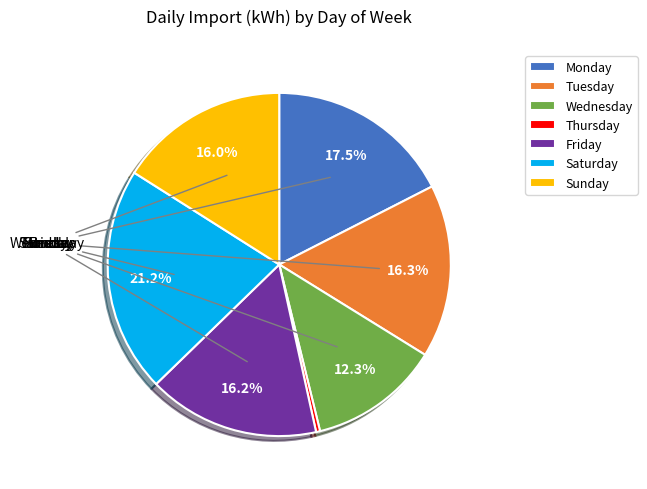

What is the ratio of the value at Monday to the value at Wednesday?

1.4